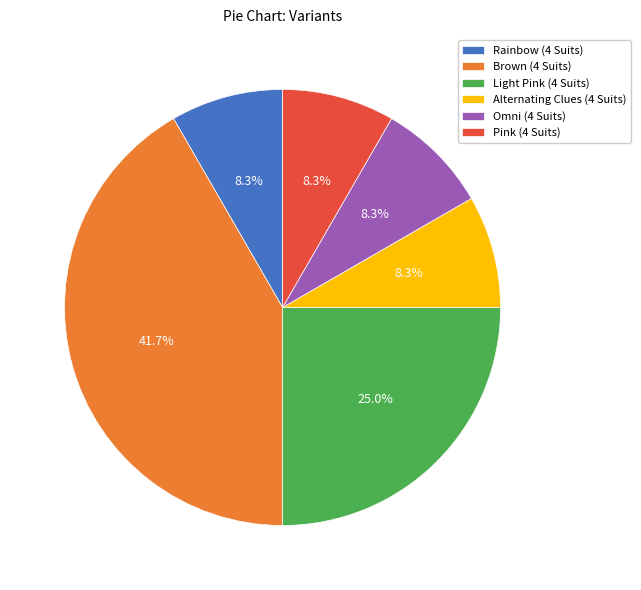

To the nearest percent, what is the average slice percentage?

17%